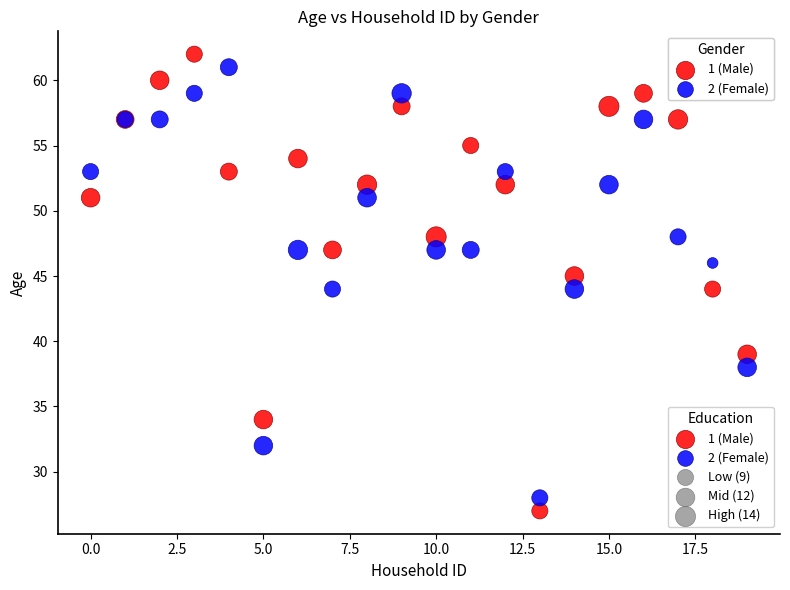

Which series has the widest spread of Y values?

1 (Male)